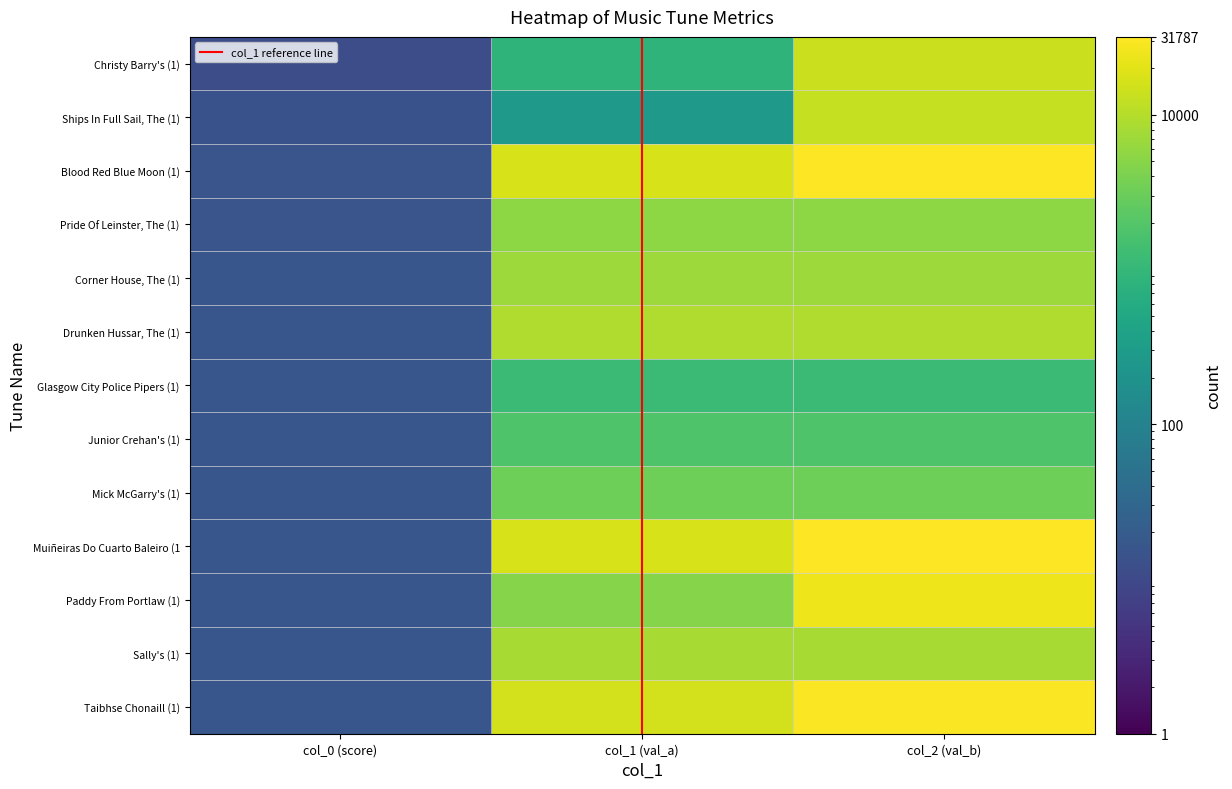

What is the difference between the maximum and minimum values in the Corner House, The (1) series?

5447.6